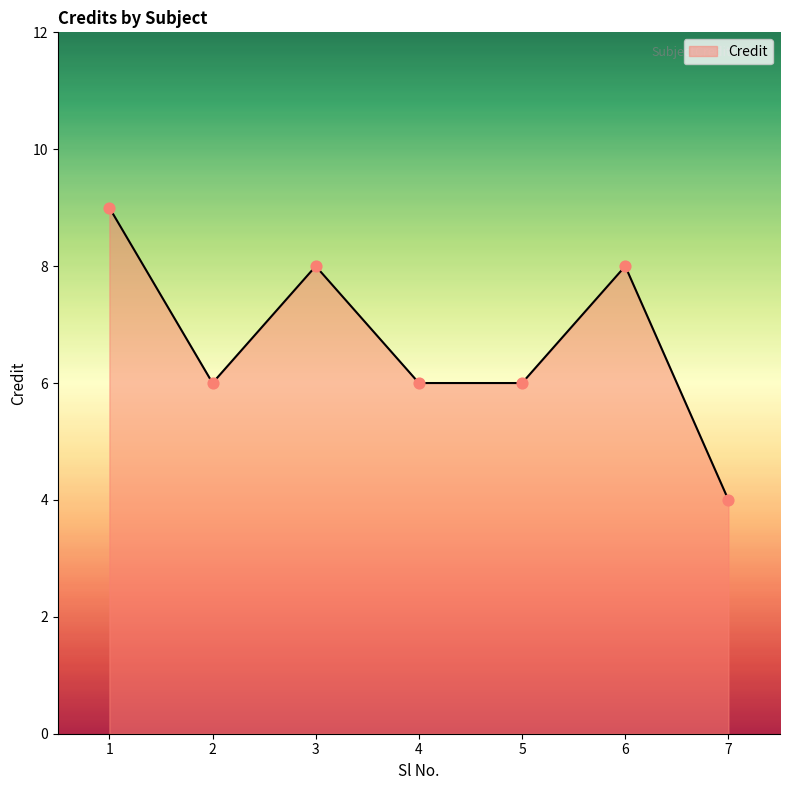

Which has a higher value, 6 or 2?

6